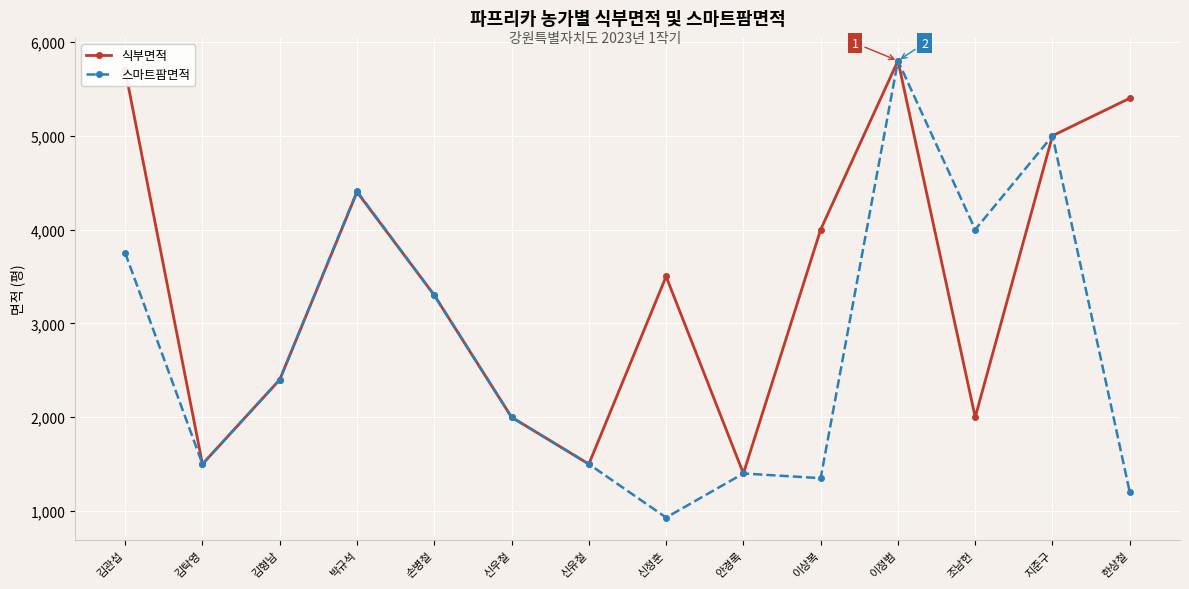

The 스마트팜면적 series shows 904 at 김관섭. True or false?

False